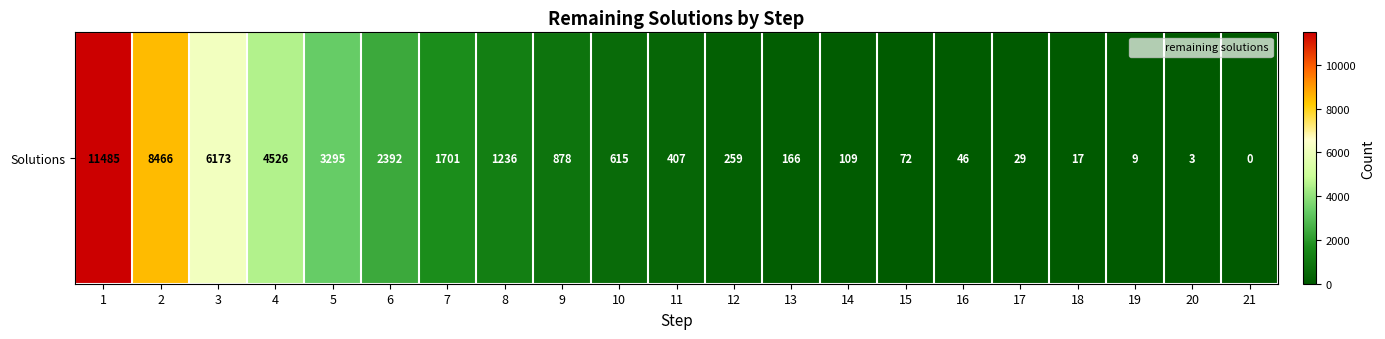

Where is the data nearest to the value 5742?

3